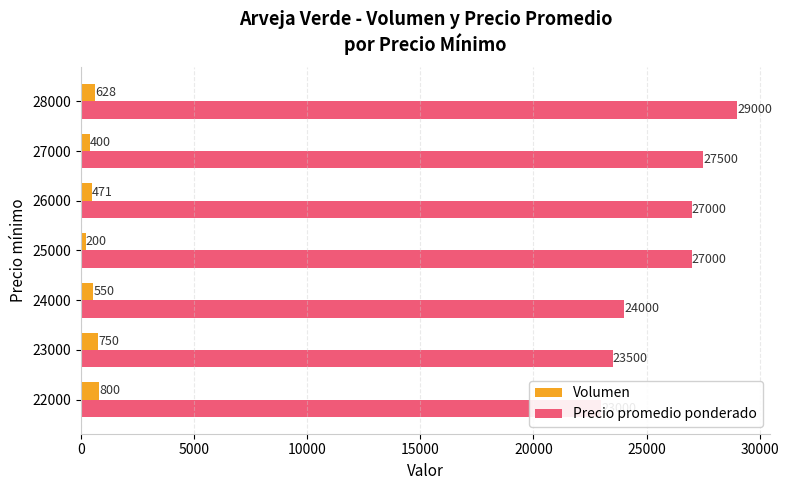

Which series has the widest spread of values?

Precio promedio ponderado